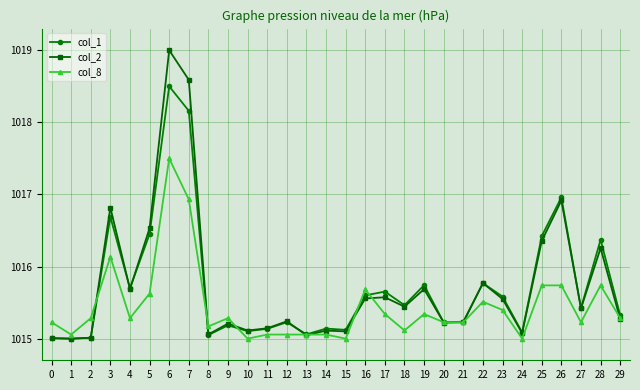

Is the value of col_8 at 12 greater than the value of col_1 at 11?

No